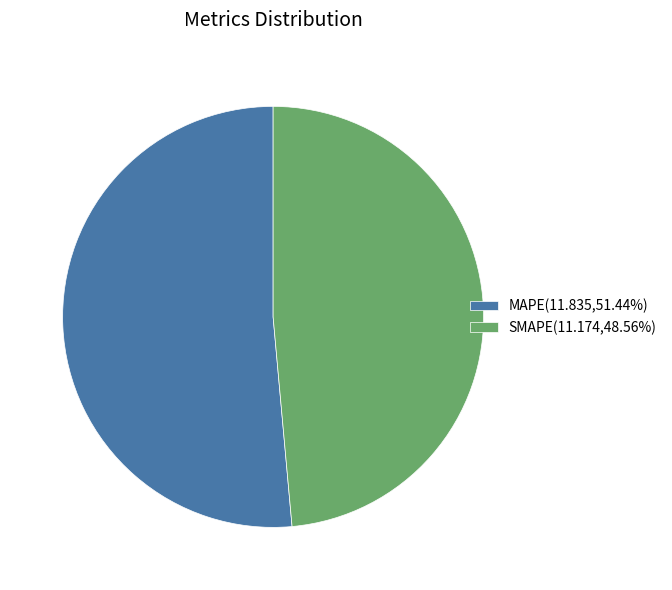

Rank the categories by value from lowest to highest.

SMAPE, MAPE